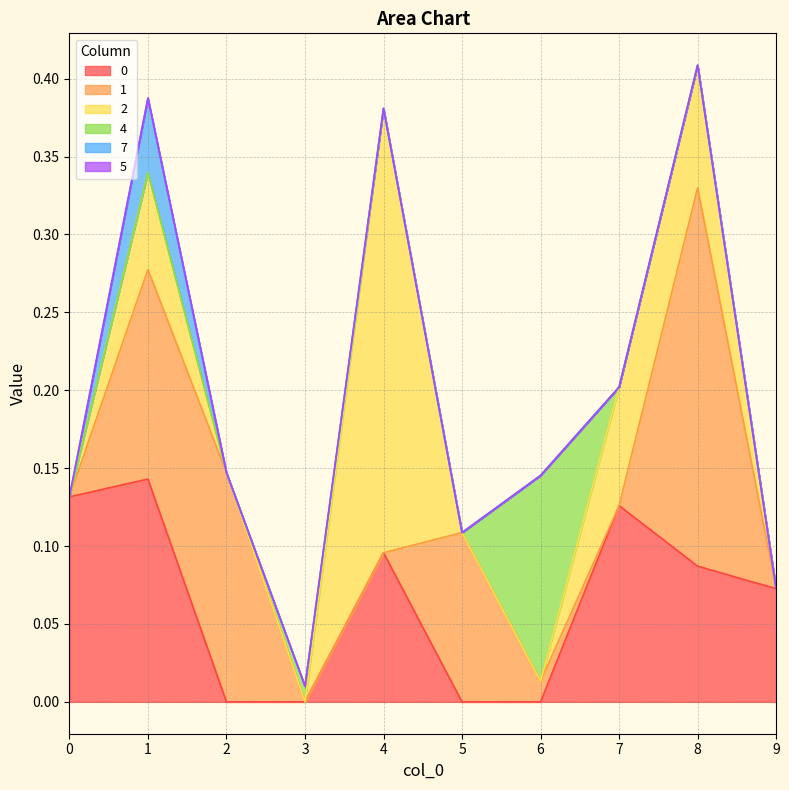

What is the total value across all series at 0?

0.1